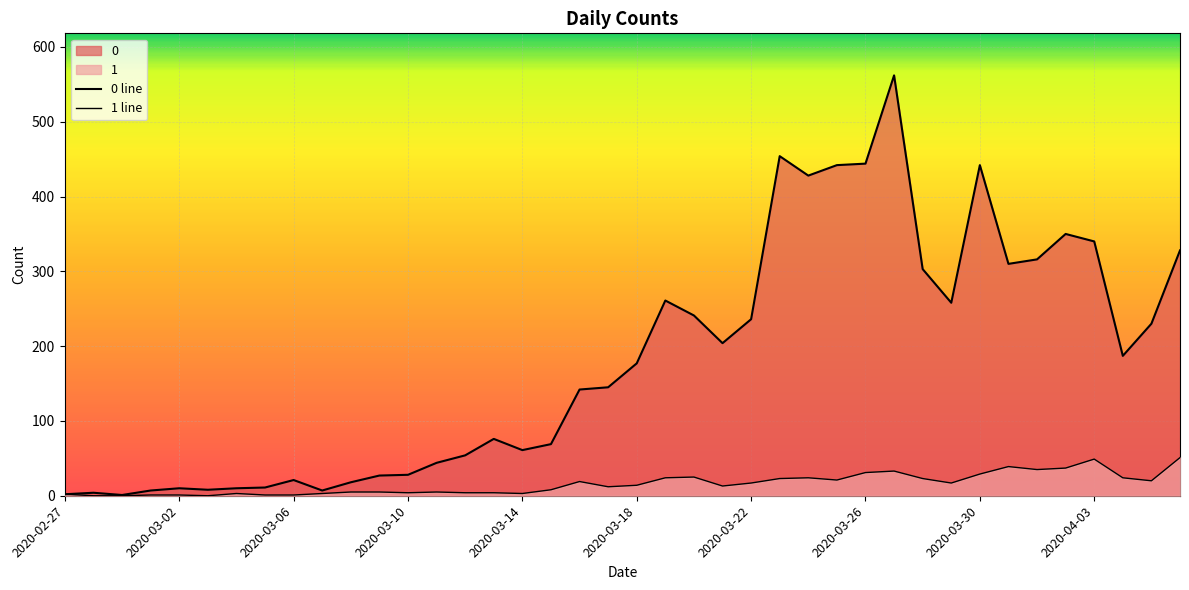

What is the label of the 37th point from the left?

2020-04-03